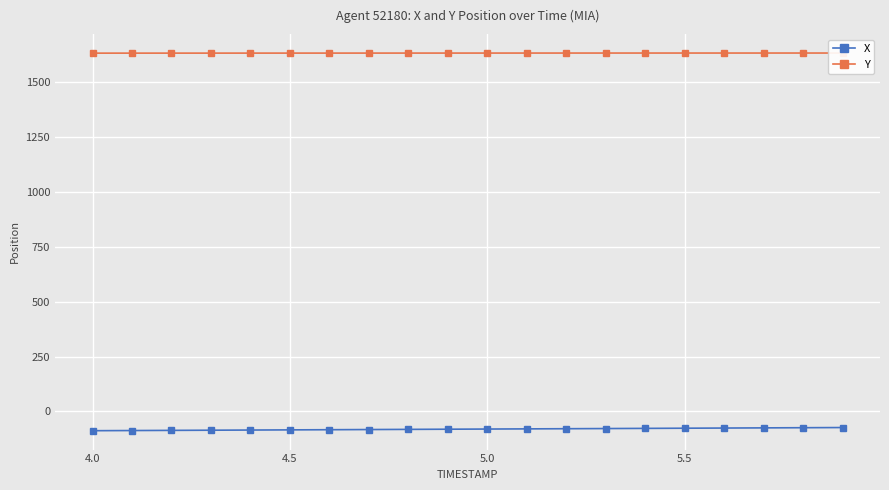

What is the maximum value for X?

-73.9